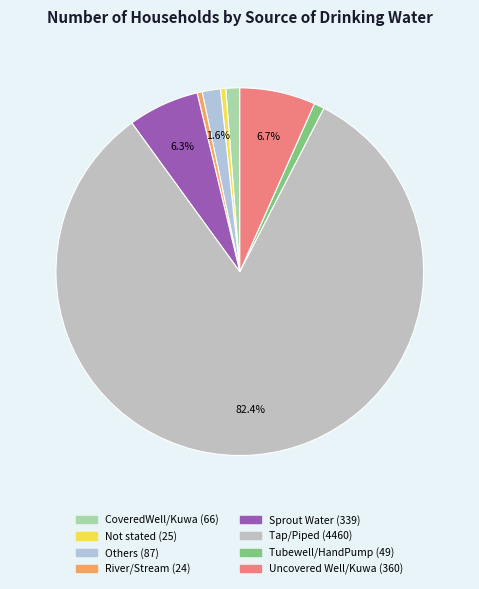

To the nearest percent, what is the average slice percentage?

12%